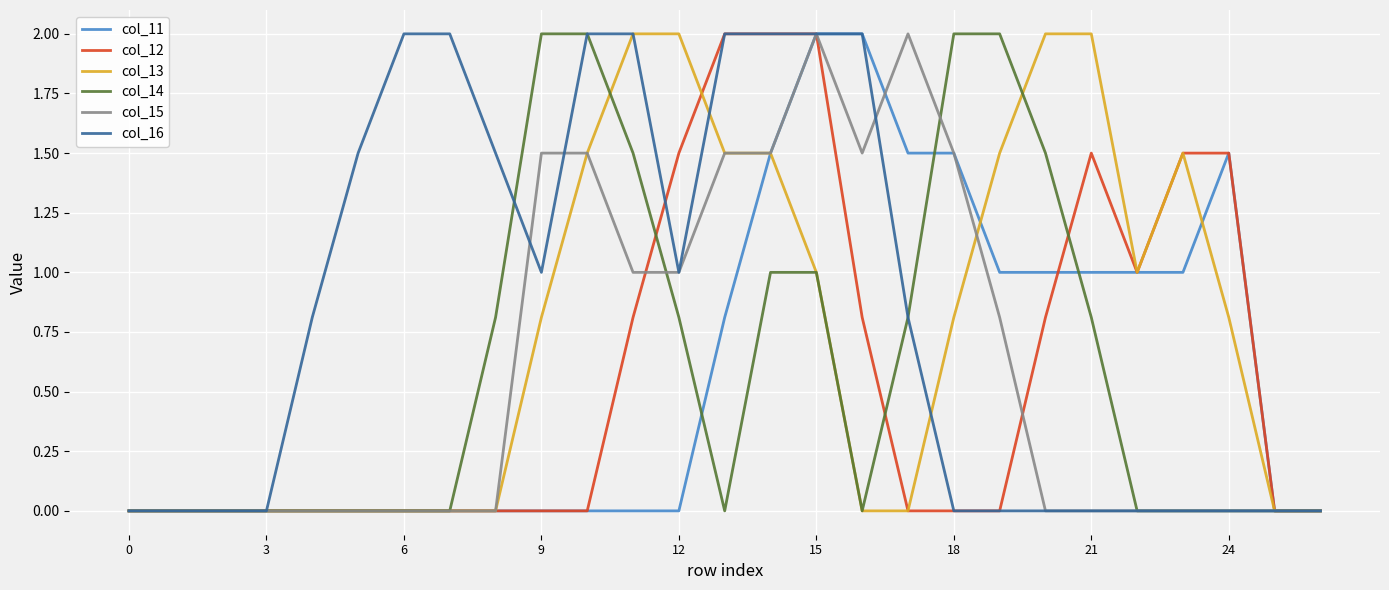

What is the highest value of the col_11 series?

2.0